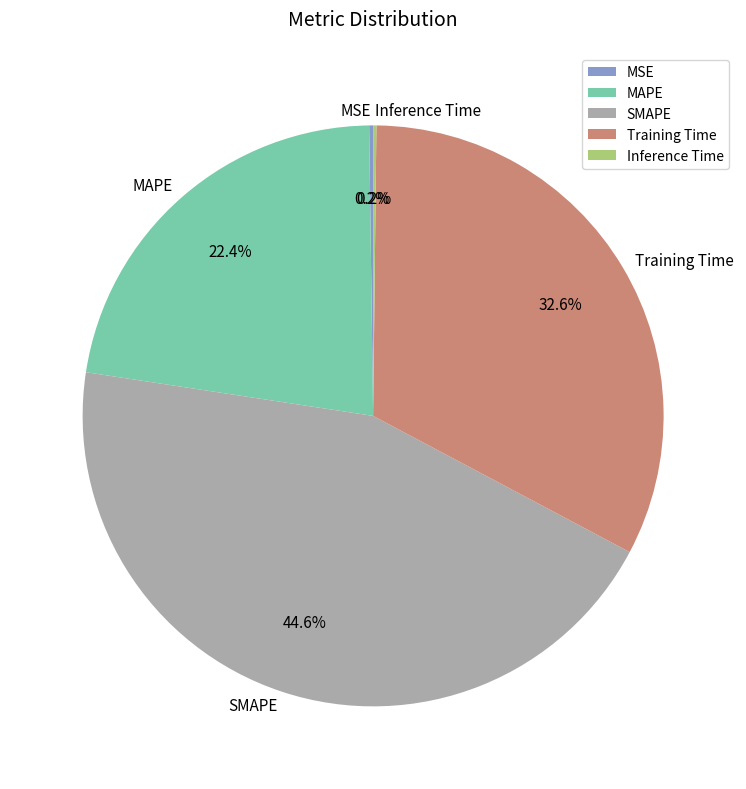

What percentage is NOT represented by SMAPE?

55.4%